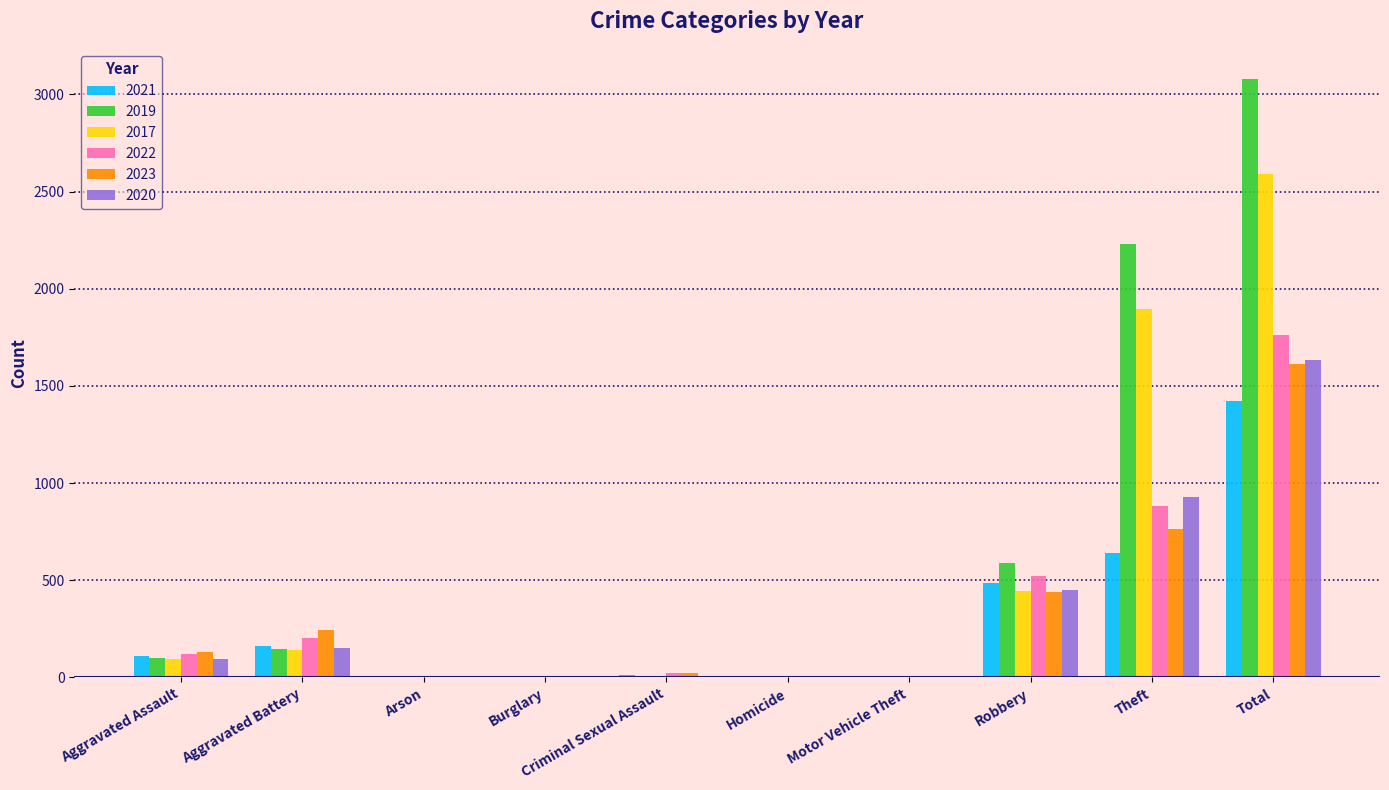

At which label is 2020 closest to 817?

Theft